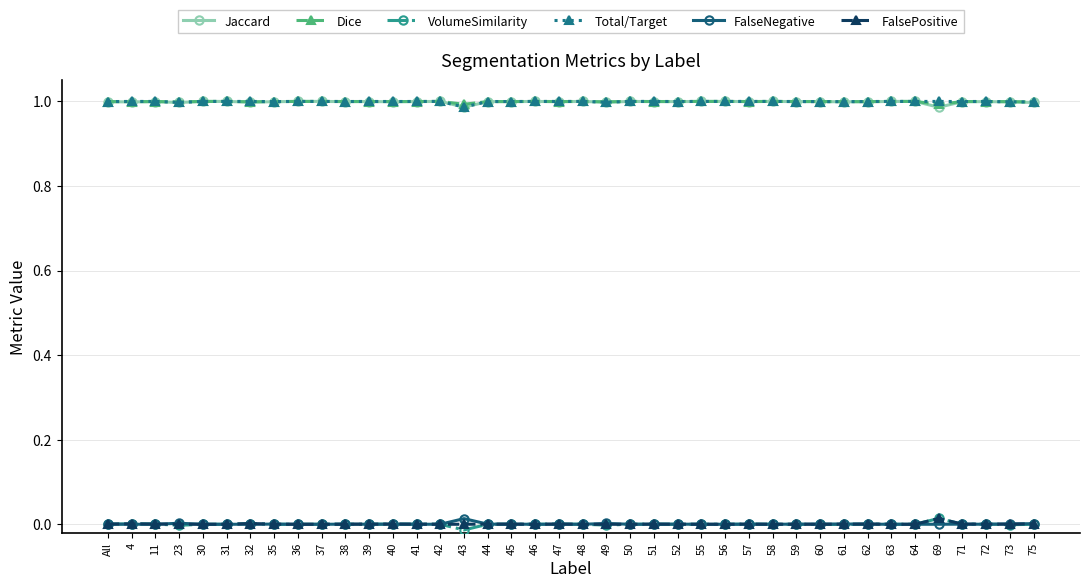

What is the total value across all series at 37?

3.0